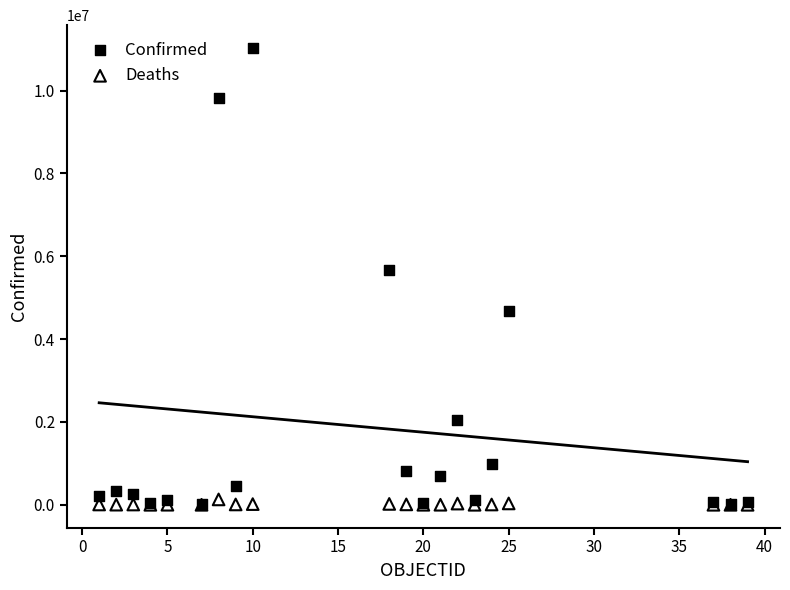

Across all series, what Y value is closest to 5514398?

5668157